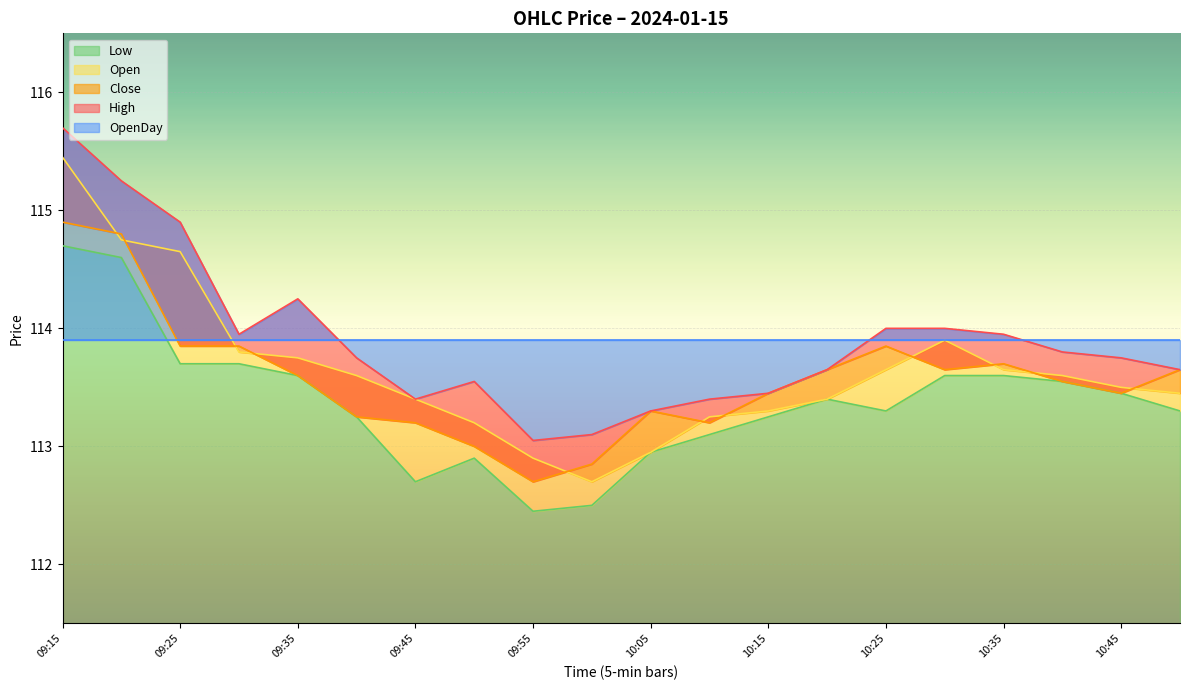

True or false: Close has more than 1 interior local peaks.

True